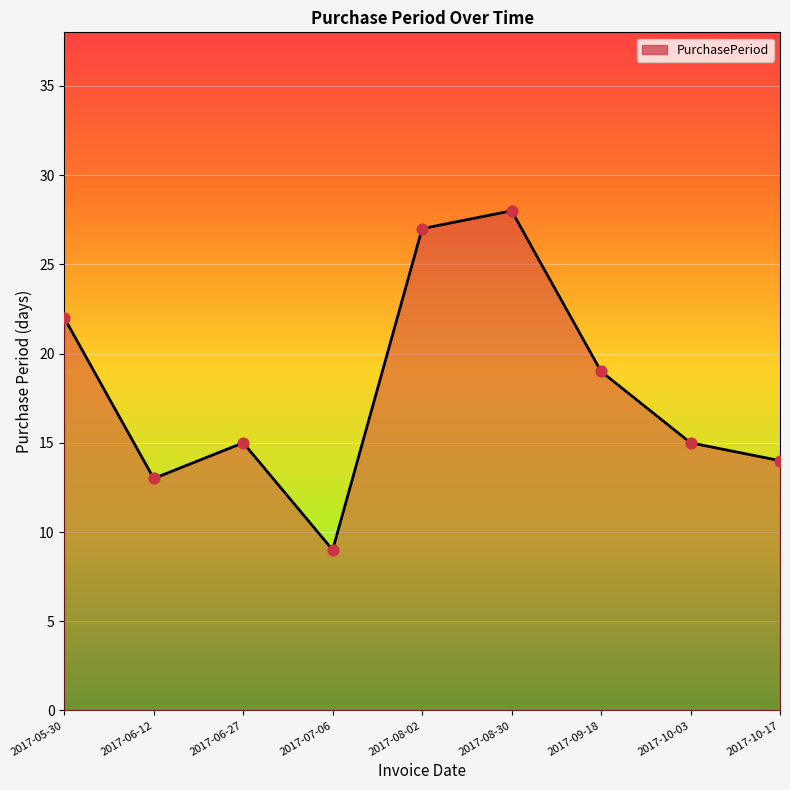

Which has a higher value, 2017-10-17 or 2017-06-27?

2017-06-27